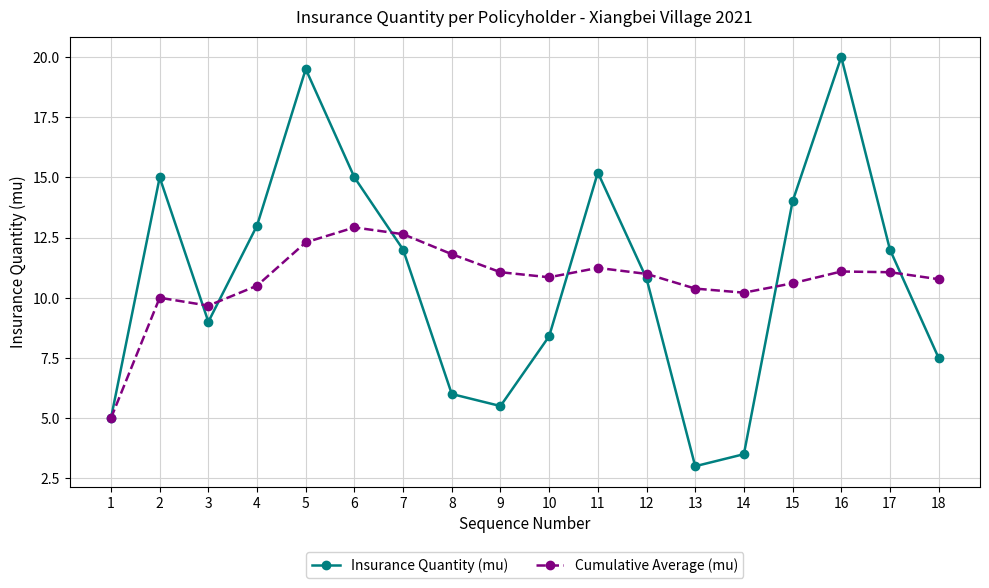

What is the smallest value displayed?

3.0